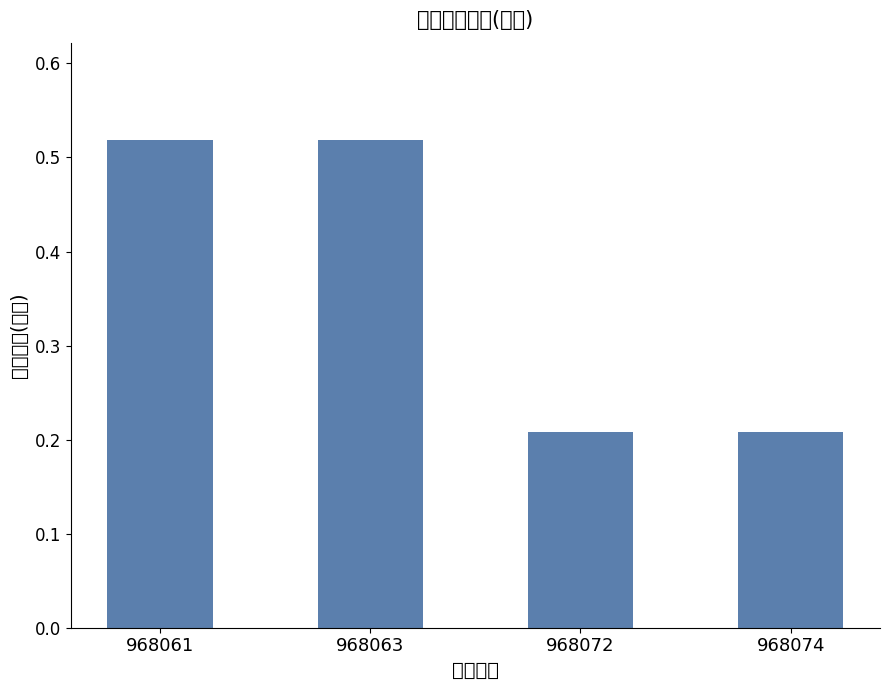

The chart shows a value of 0.5 at 968061. True or false?

True